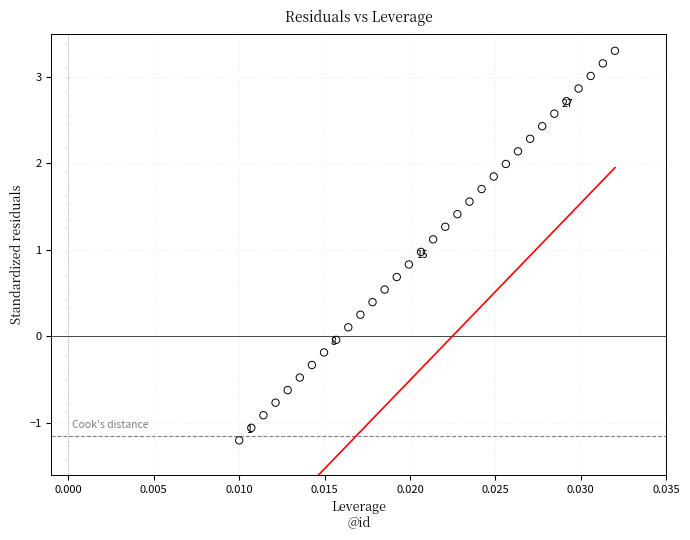

What is the range of Y values (max minus min)?

4.5